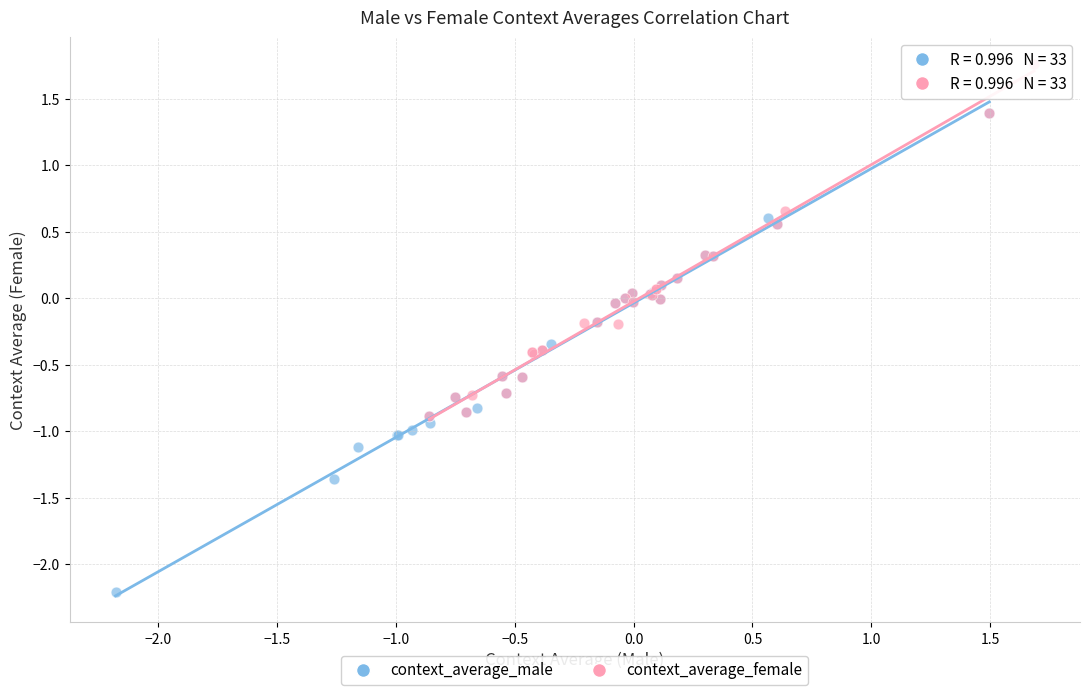

What are all the series names shown in the legend?

context_average_male, context_average_female